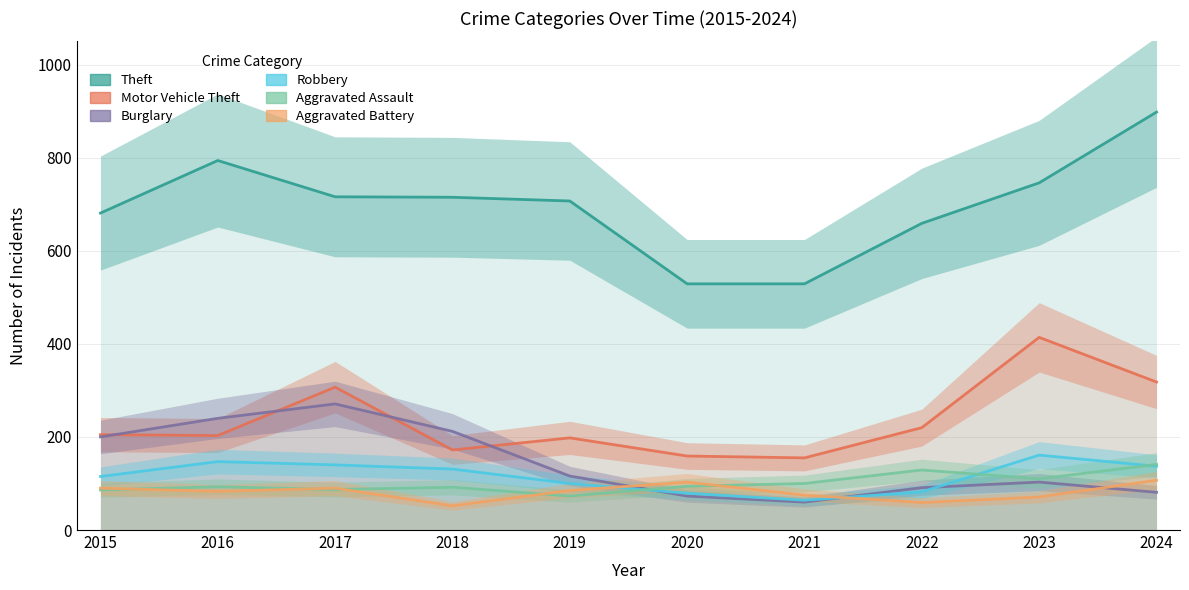

The Robbery series shows 138 at 2020. True or false?

False